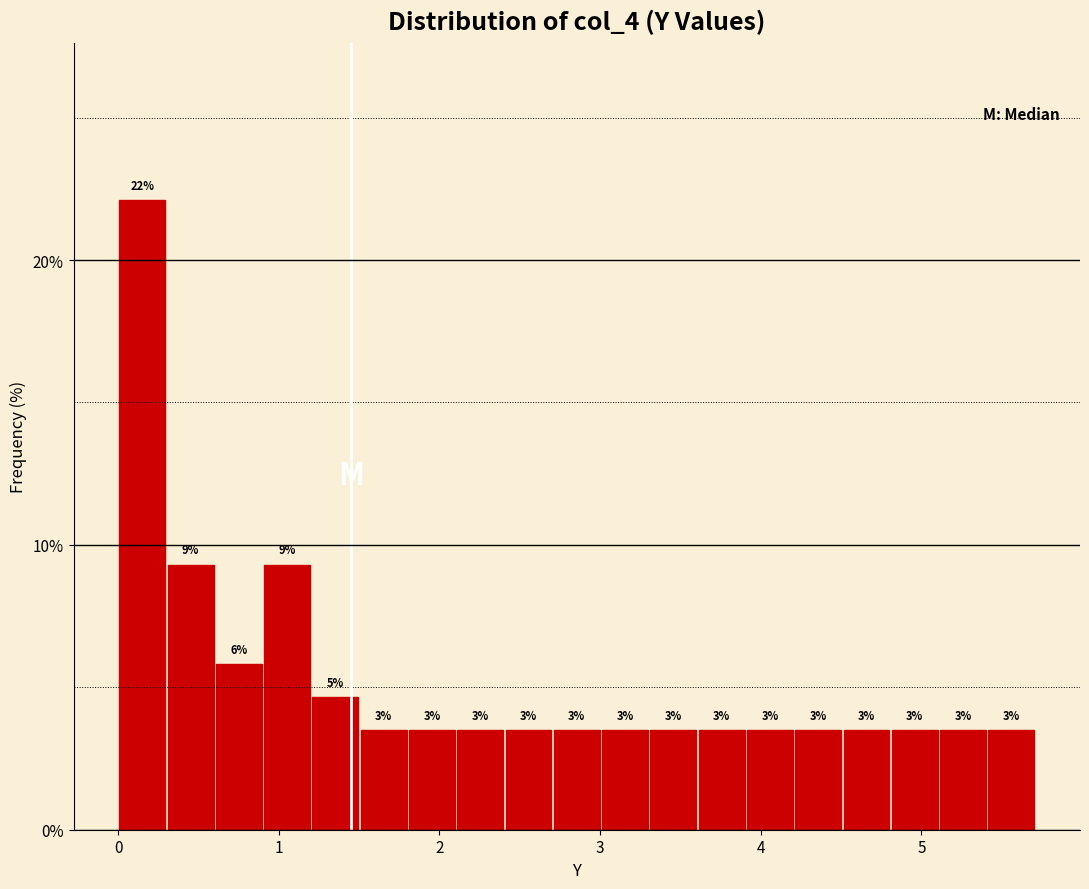

Read against the x-axis, roughly where is the centre of the tallest bar?

0.2